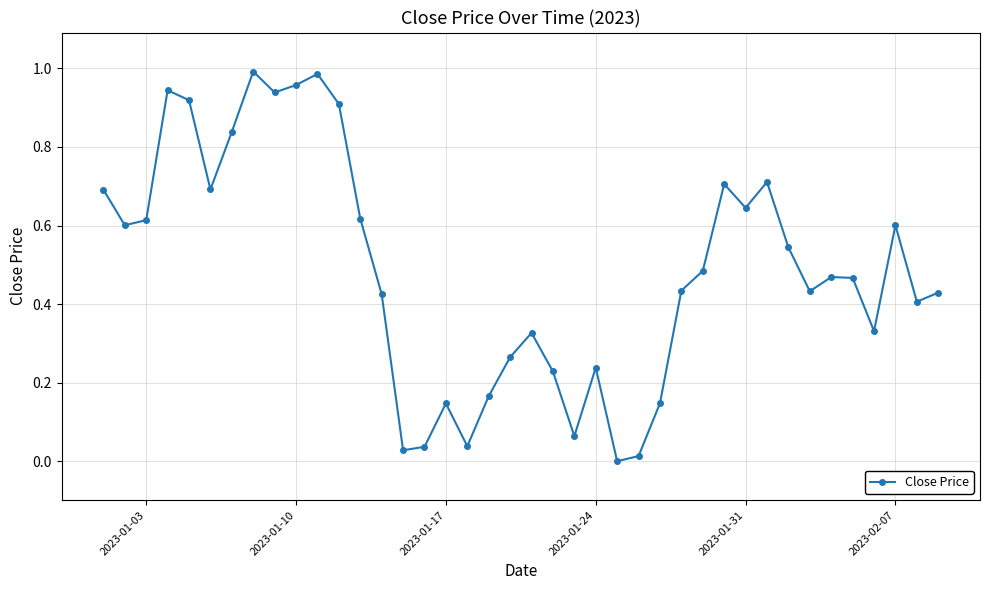

Count the number of data series in this chart.

1